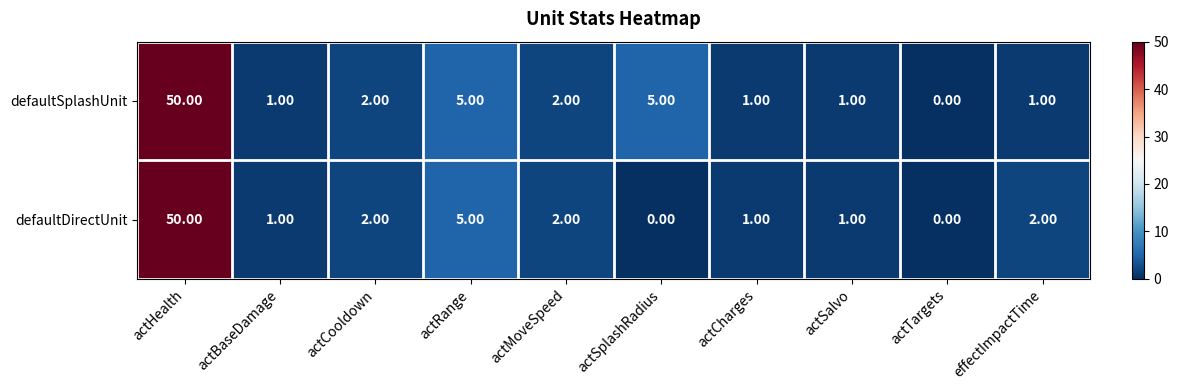

What is the maximum value shown in the chart?

50